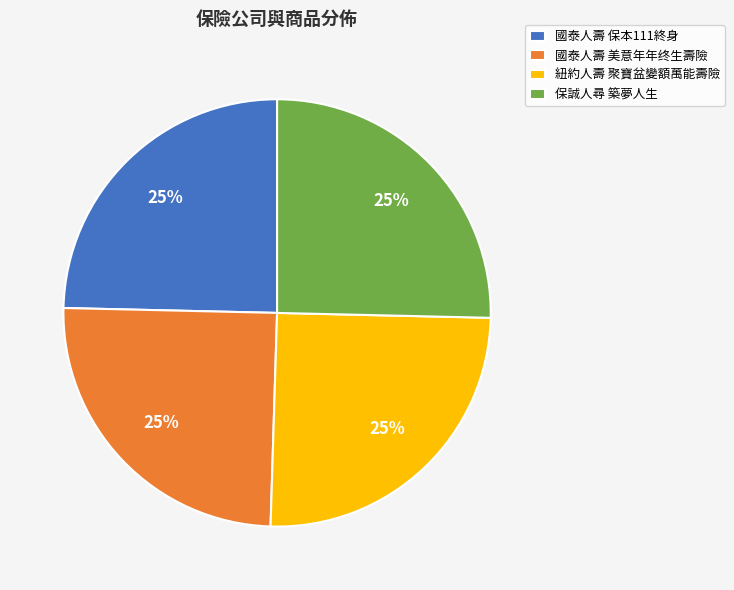

The 保誠人尋 築夢人生 slice represents 13% of the pie. True or false?

False